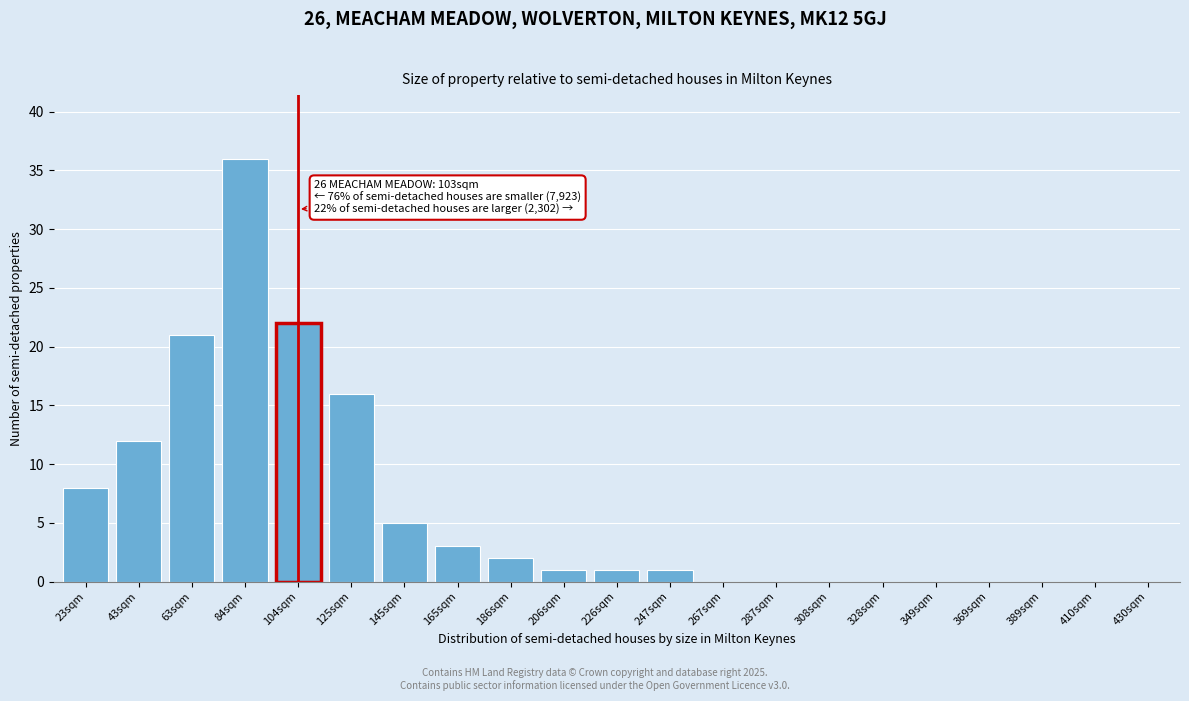

Between 43sqm and 23sqm, which is larger?

43sqm